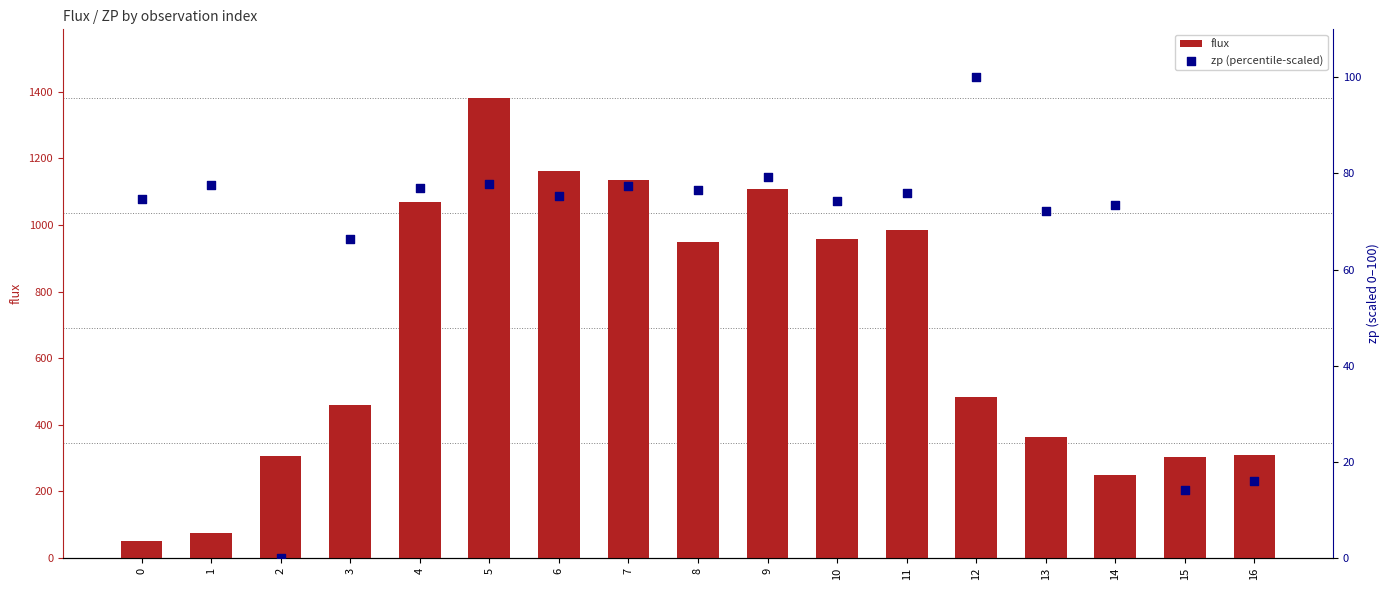

Is the value of zp (percentile-scaled) at 8 greater than the value of flux at 2?

No